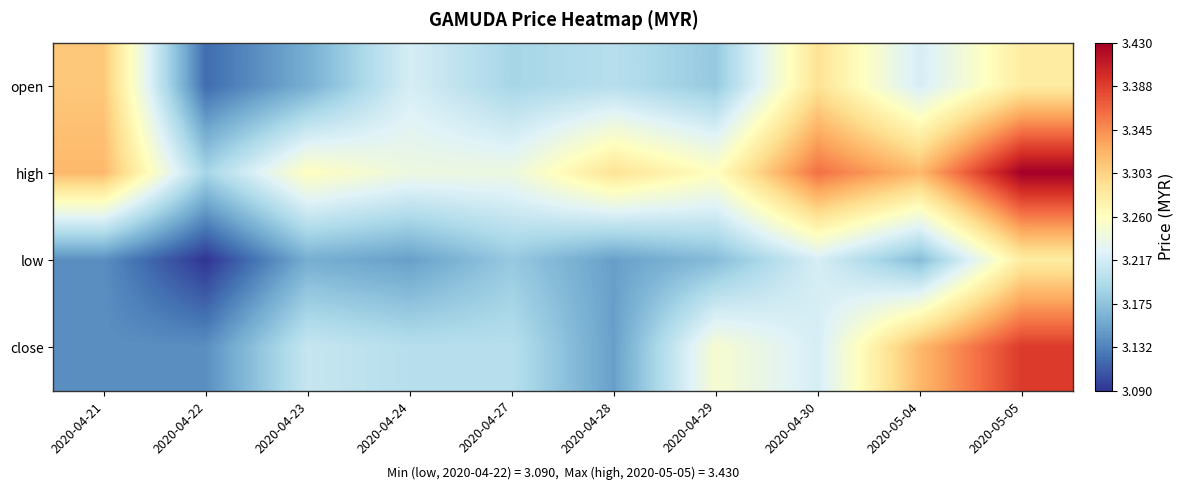

What is the total value across all series at 2020-04-24?

12.8